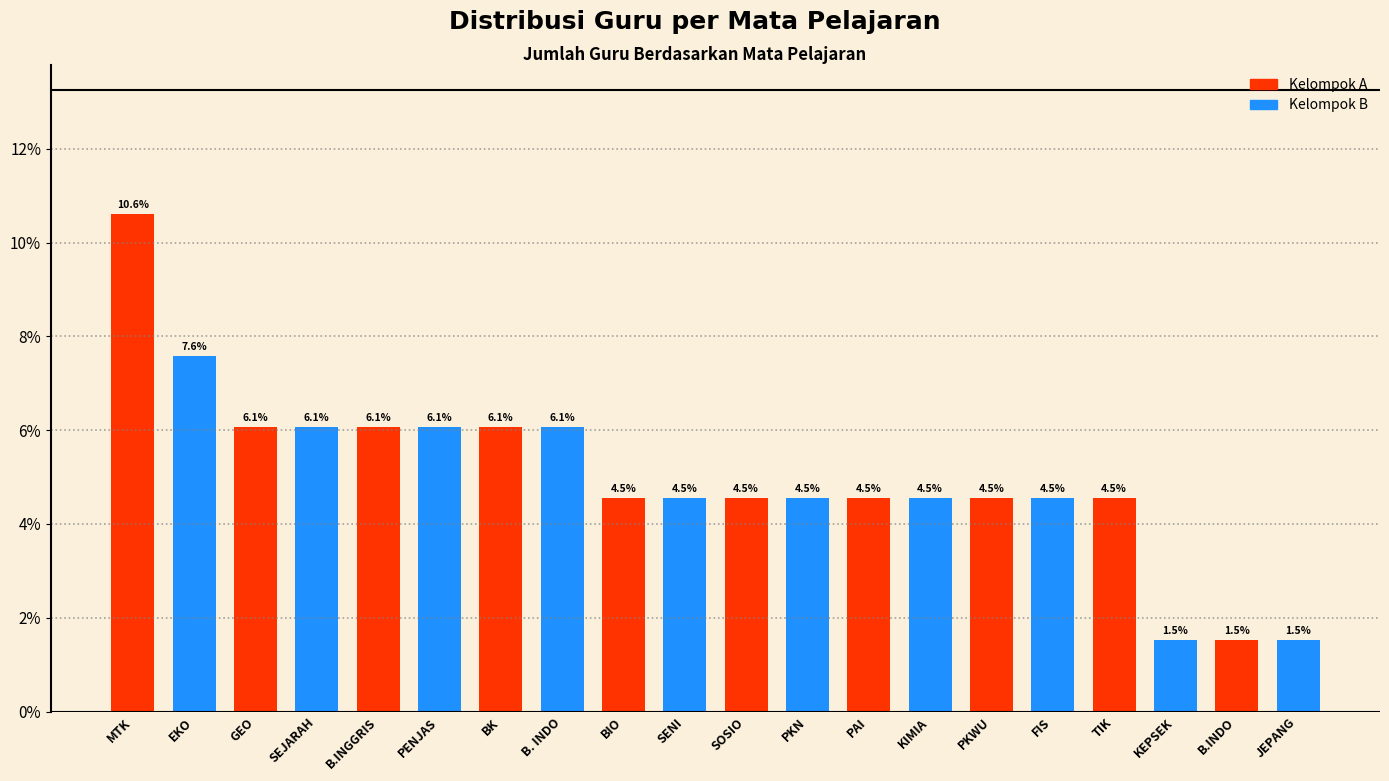

Reading left to right, list all the values displayed in this chart.

10.6	7.6	6.1	6.1	6.1	6.1	6.1	6.1	4.5	4.5	4.5	4.5	4.5	4.5	4.5	4.5	4.5	1.5	1.5	1.5